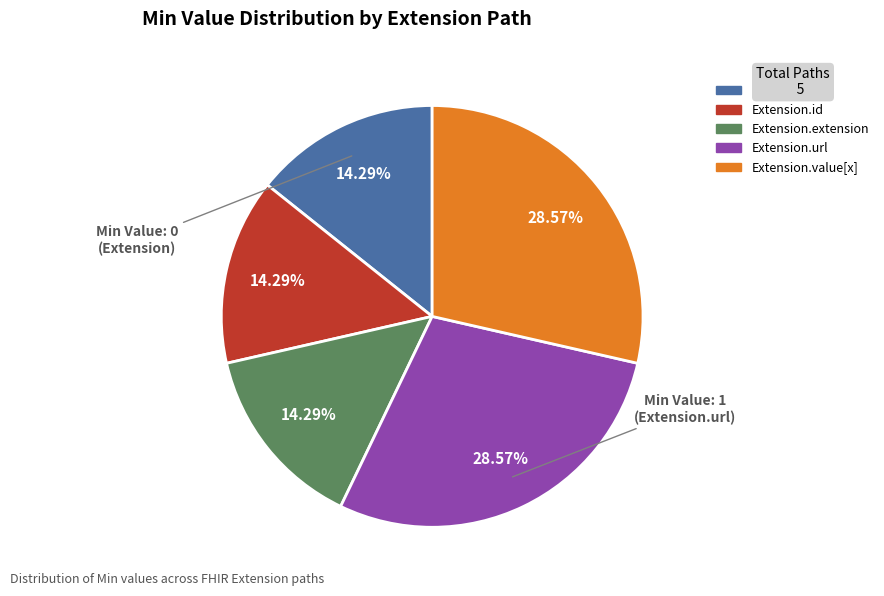

Does any single category account for the majority?

No